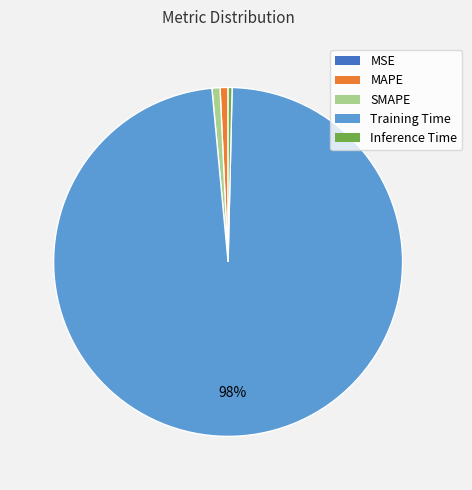

What percentage is the SMAPE slice, to the nearest percent?

1%